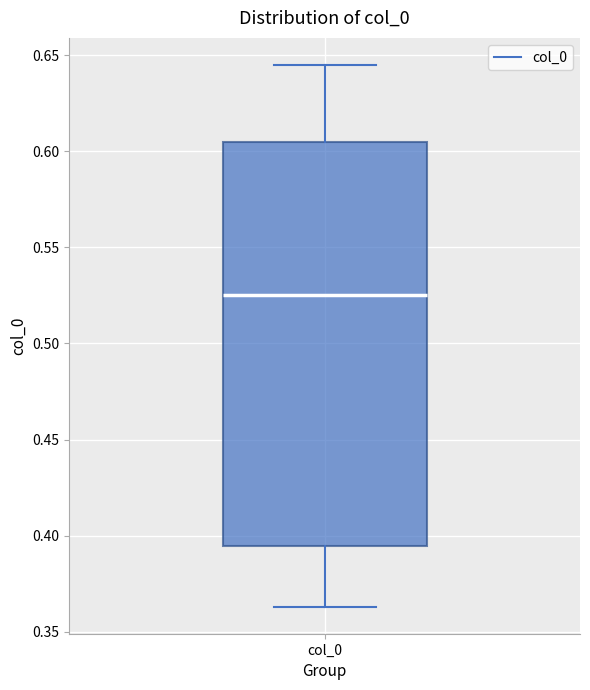

Transcribe this box plot: give where the median line is, the range the box spans, and where the two whiskers end, as read against the y-axis. The values are not printed on the chart, so give them approximately, as read against the axis.

median 0.525, box 0.395 to 0.605, whiskers 0.365 to 0.645